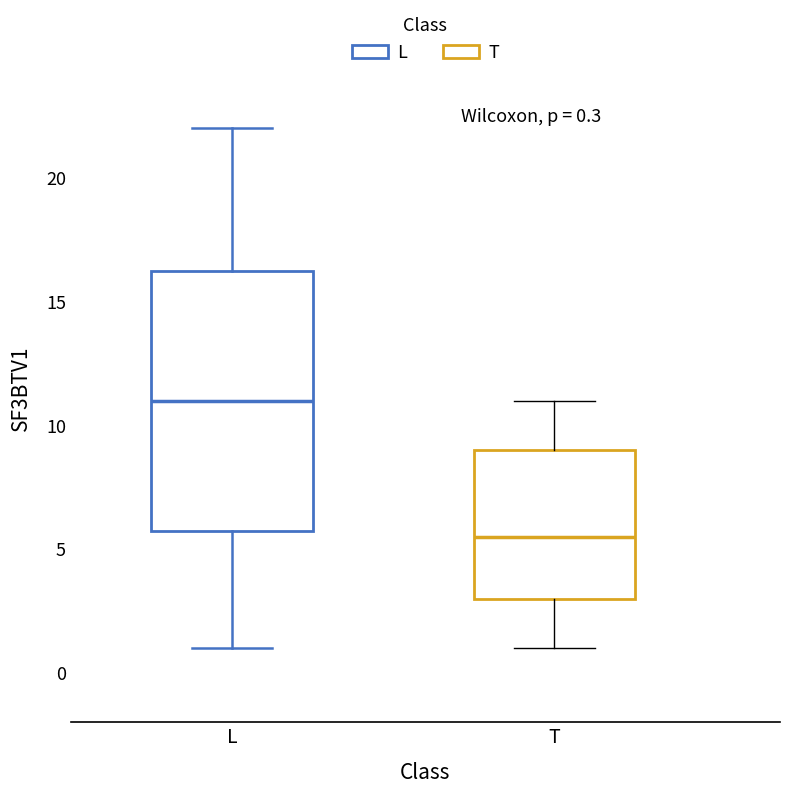

Comparing the boxes themselves (not the whiskers), which one is the tallest?

L